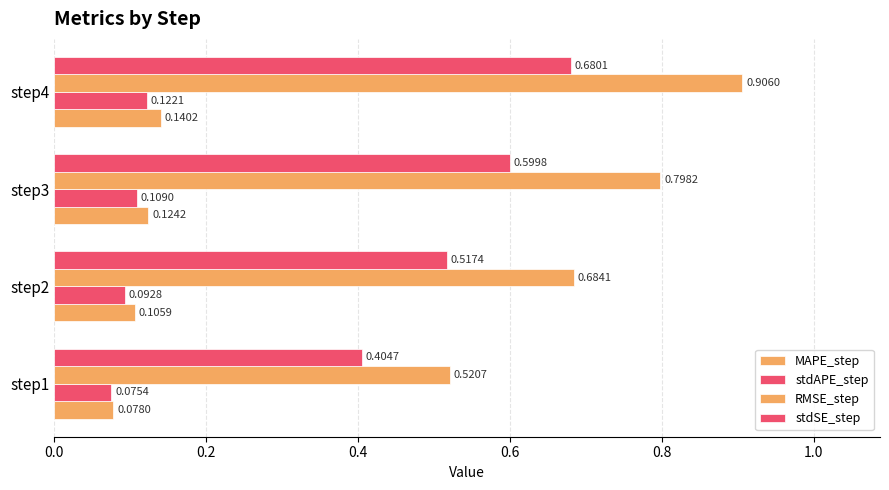

What is the value of the stdAPE_step bar at the 4th from the left?

0.1